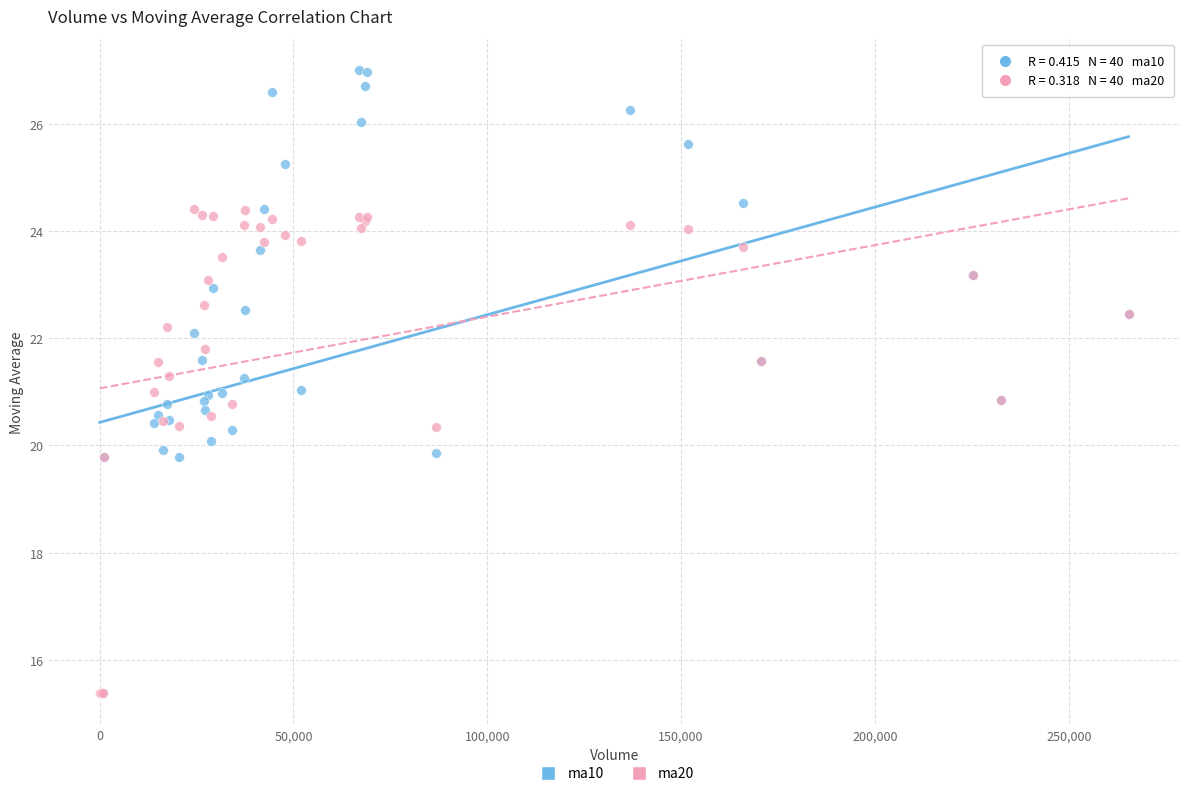

Which series has the largest Y range (max minus min)?

ma10